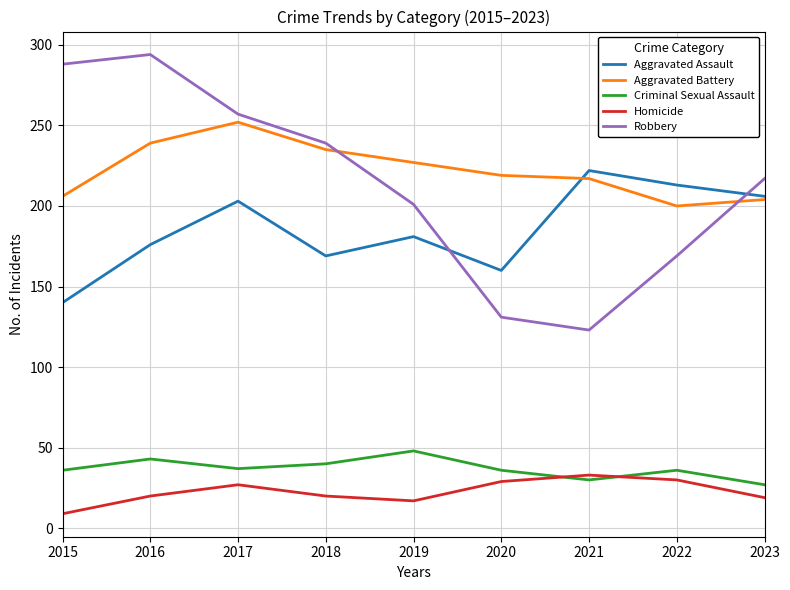

At 2015, list the series in order from smallest to largest.

Homicide, Criminal Sexual Assault, Aggravated Assault, Aggravated Battery, Robbery